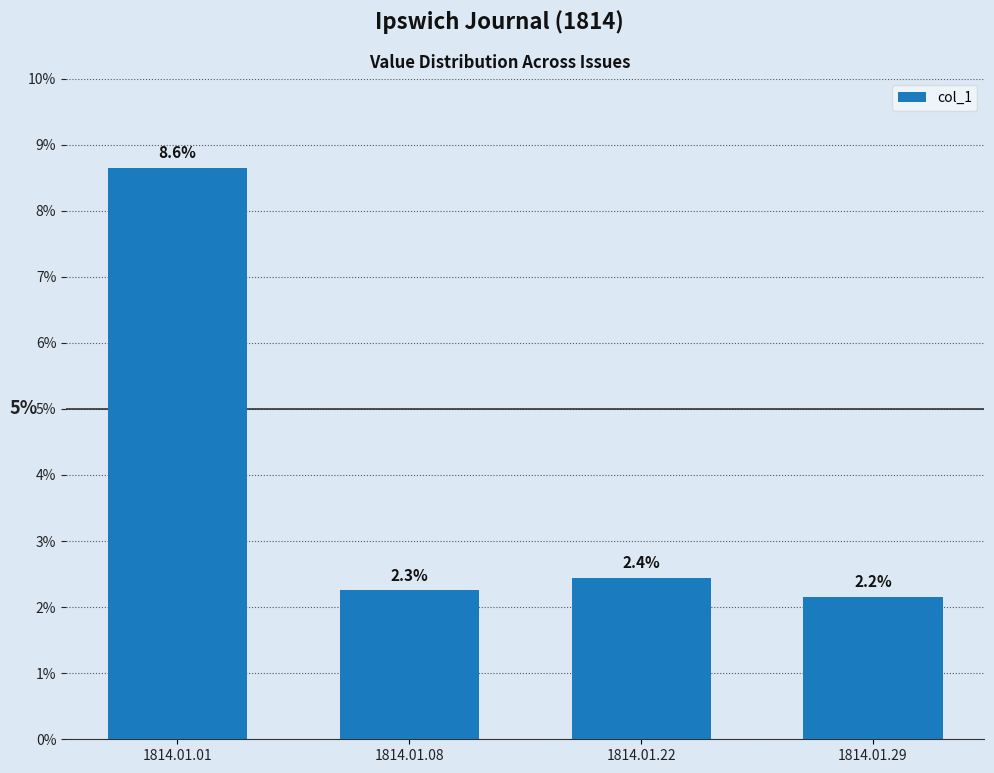

Reading left to right, what are all the values shown in this chart?

0.1	0.0	0.0	0.0